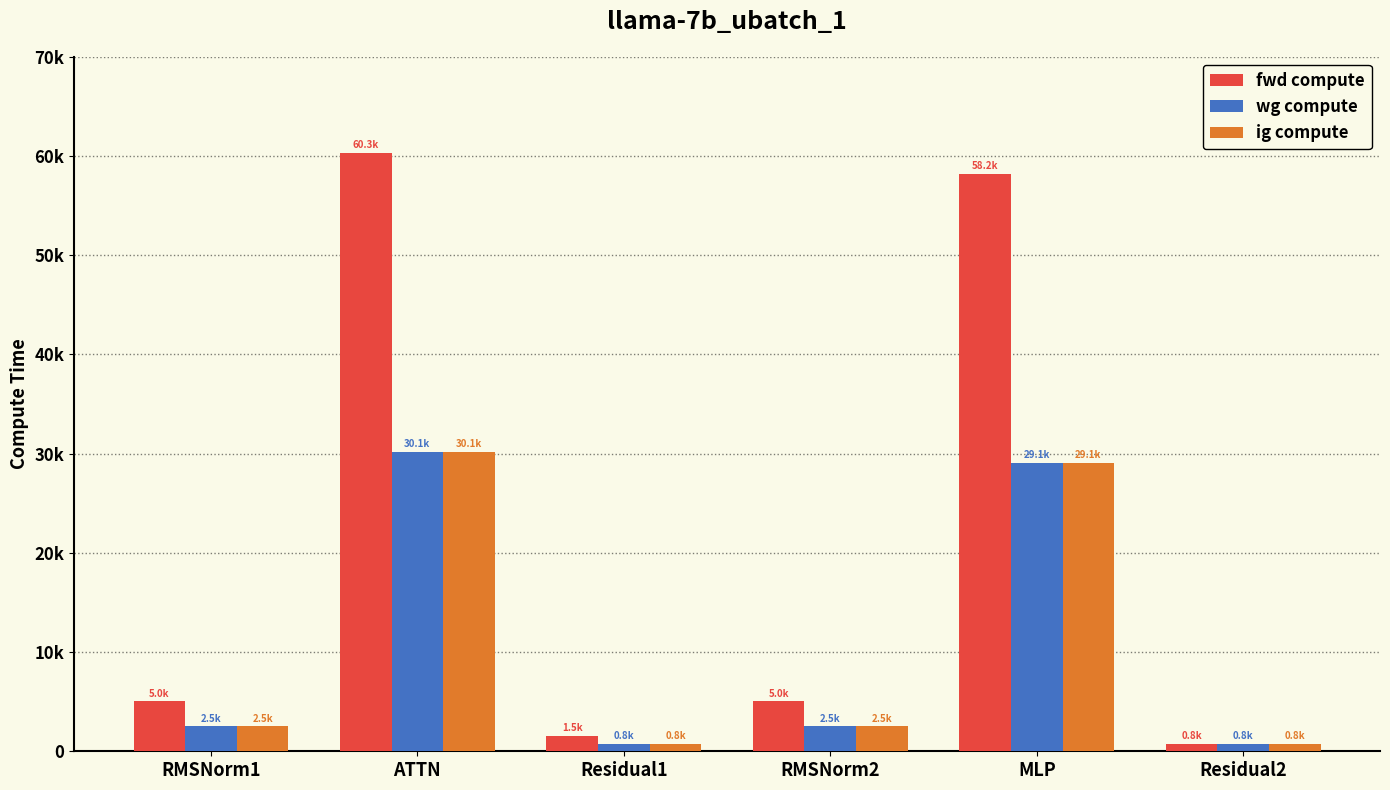

What is the difference between the maximum and minimum values in the ig compute series?

29381.5